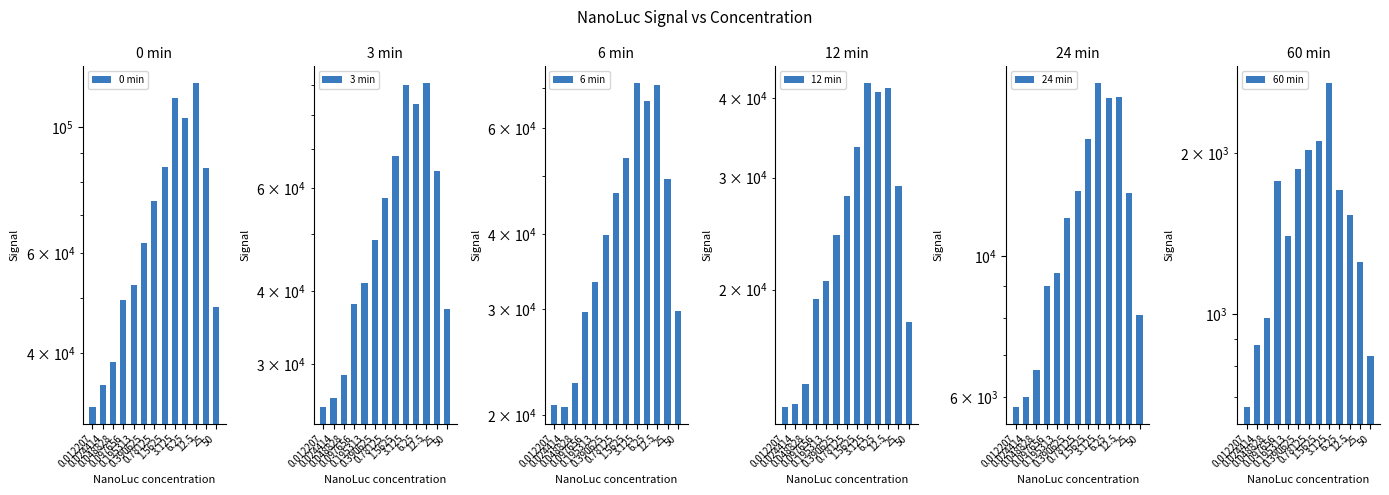

What position from the left is 50?

13